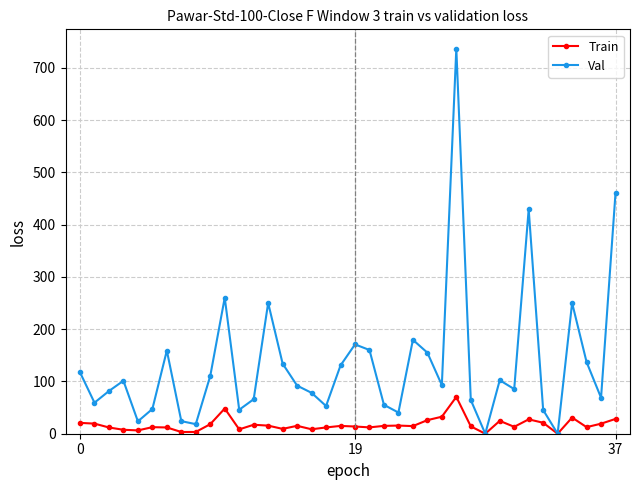

What is the value of the Val point at the 1st from the left?

117.4